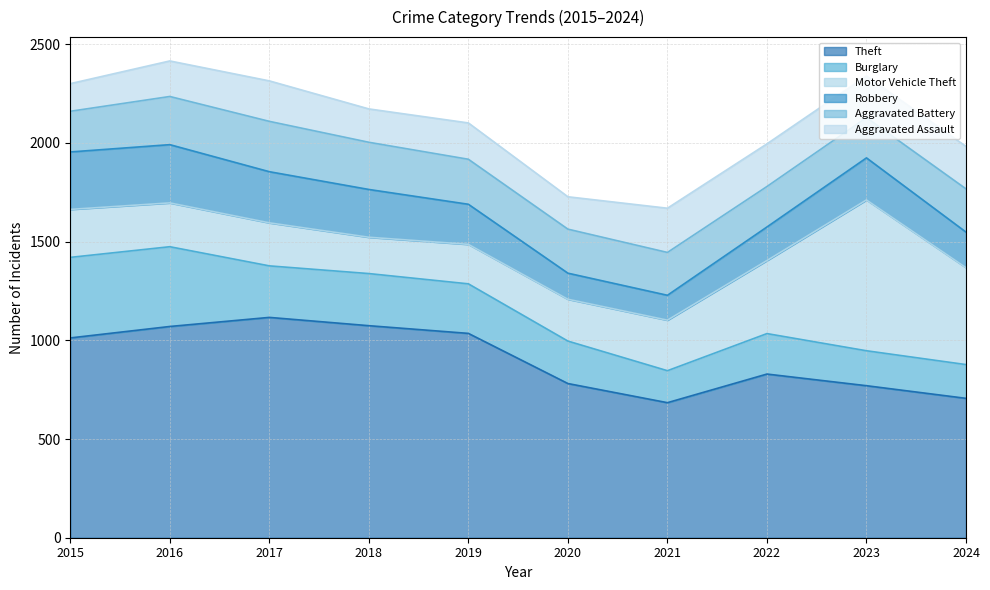

How many interior local valleys does the Aggravated Assault series have?

3